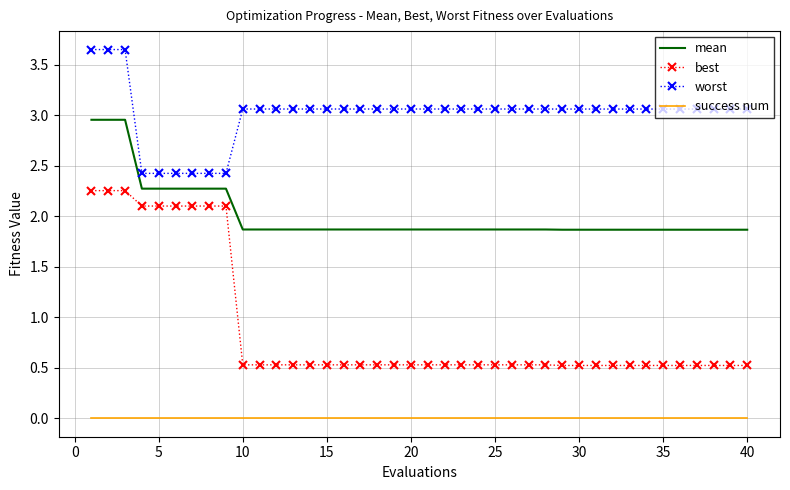

Which series has the largest total across all categories?

worst